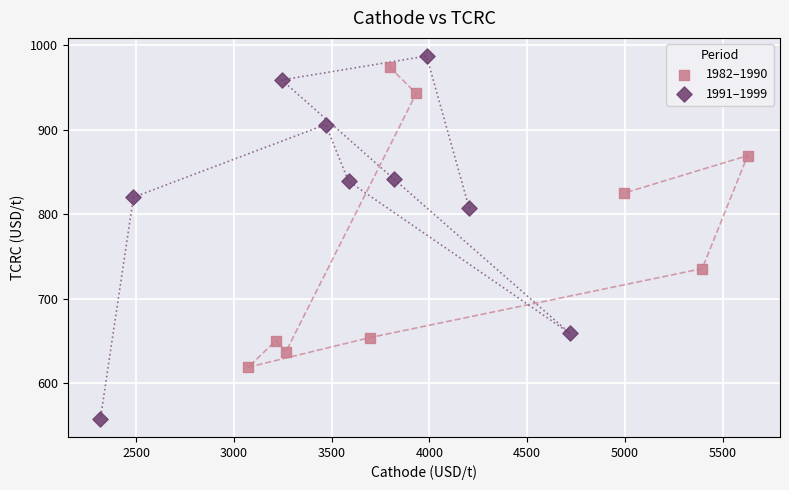

Which series has the widest spread of Y values?

1991–1999